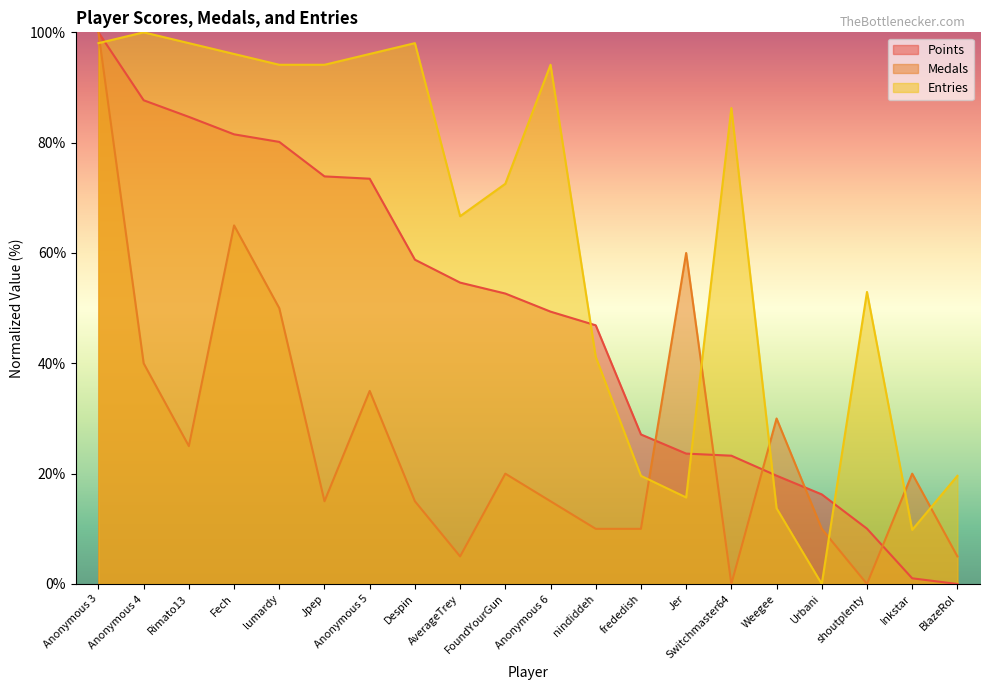

How many lines are shown in the chart?

3